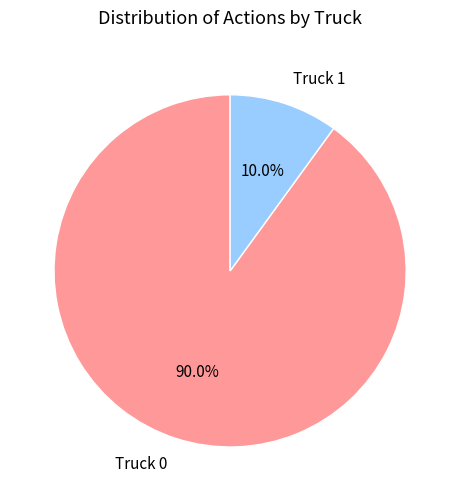

What percentage is the Truck 0 slice, to the nearest percent?

90%